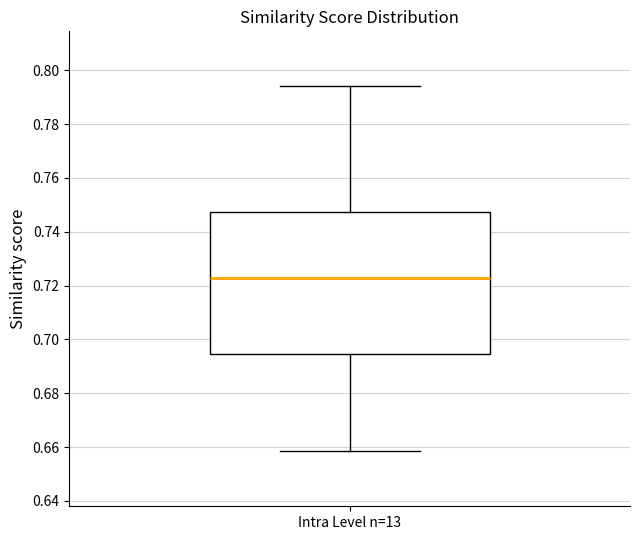

Read this box plot against the y-axis: the position of the median line, the range covered by the box, and the ends of both whiskers. The values are not printed on the chart, so give them approximately, as read against the axis.

median 0.722, box 0.694 to 0.748, whiskers 0.658 to 0.794